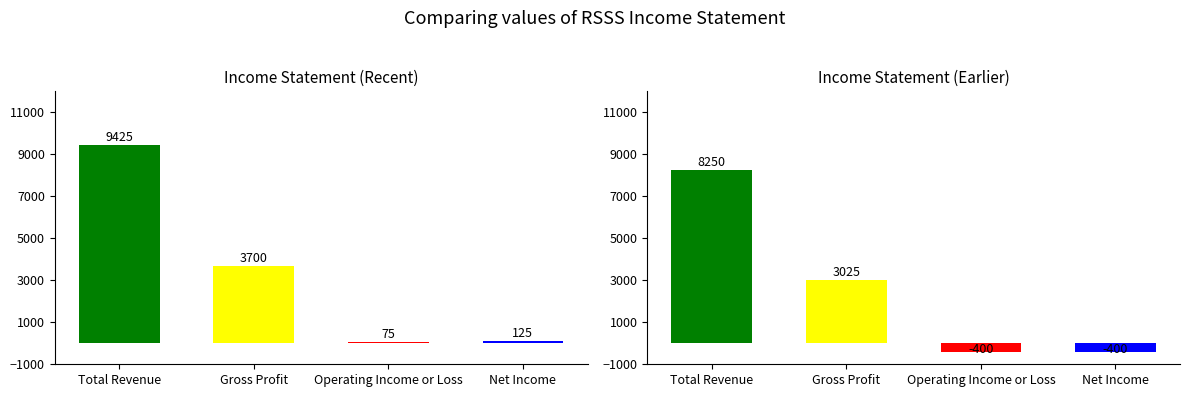

What are all the series names shown in the legend?

Total Revenue, Gross Profit, Operating Income or Loss, Net Income